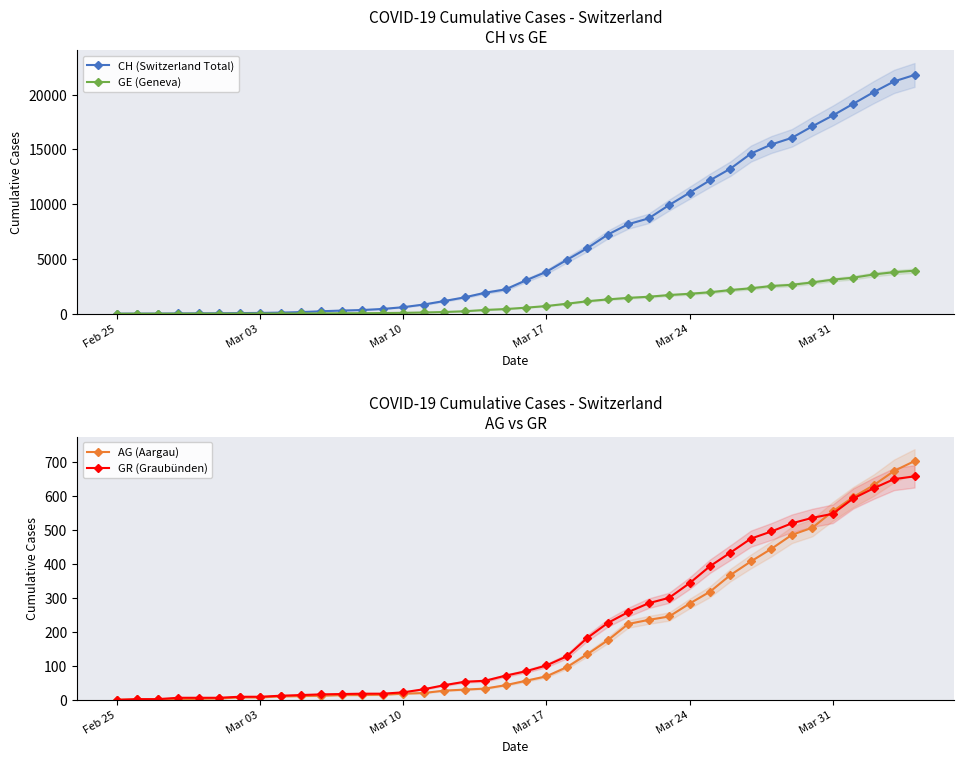

True or false: AG (Aargau) and CH (Switzerland Total) intersect in this chart.

False